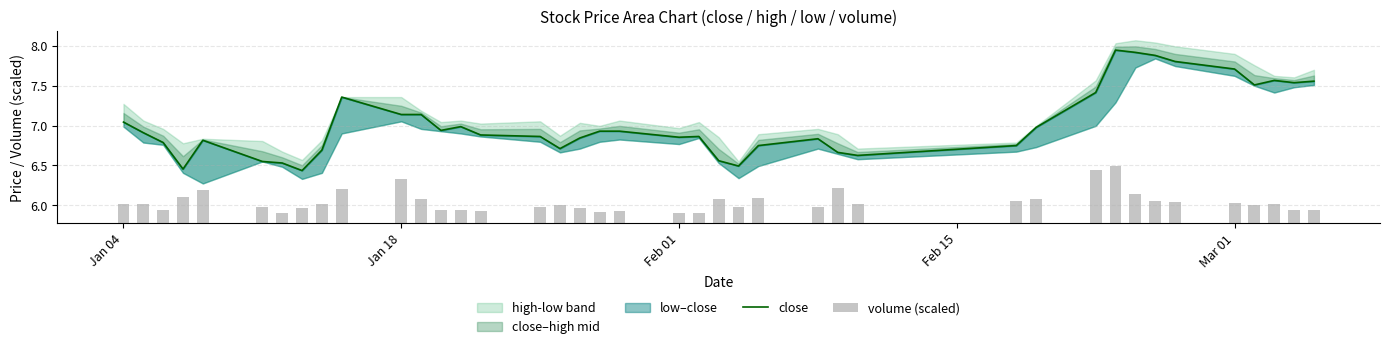

What is the average value of the volume (scaled) series?

0.3